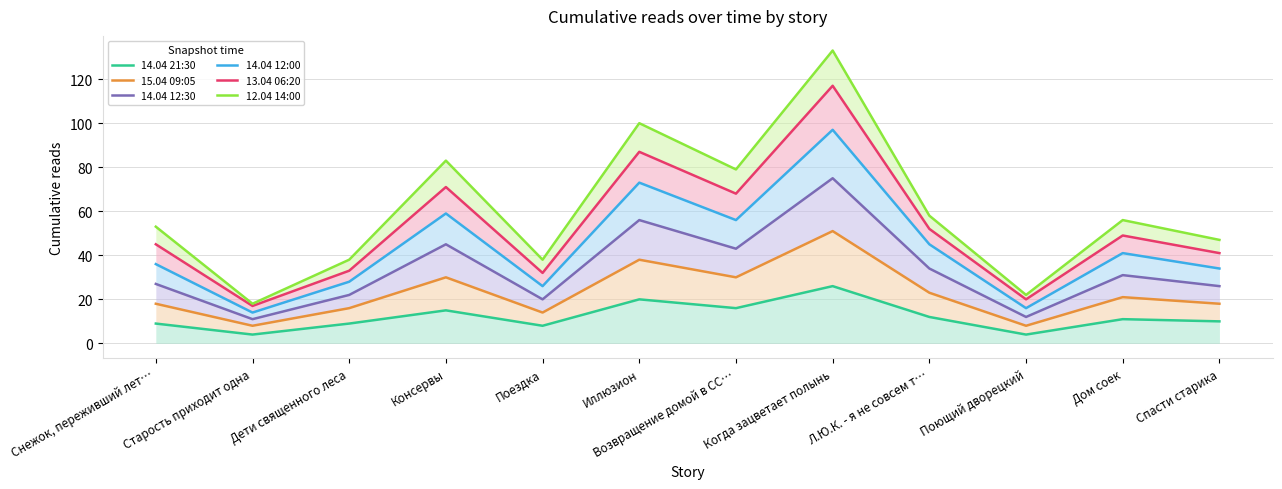

How many values in the 14.04 12:00 series exceed 41?

5